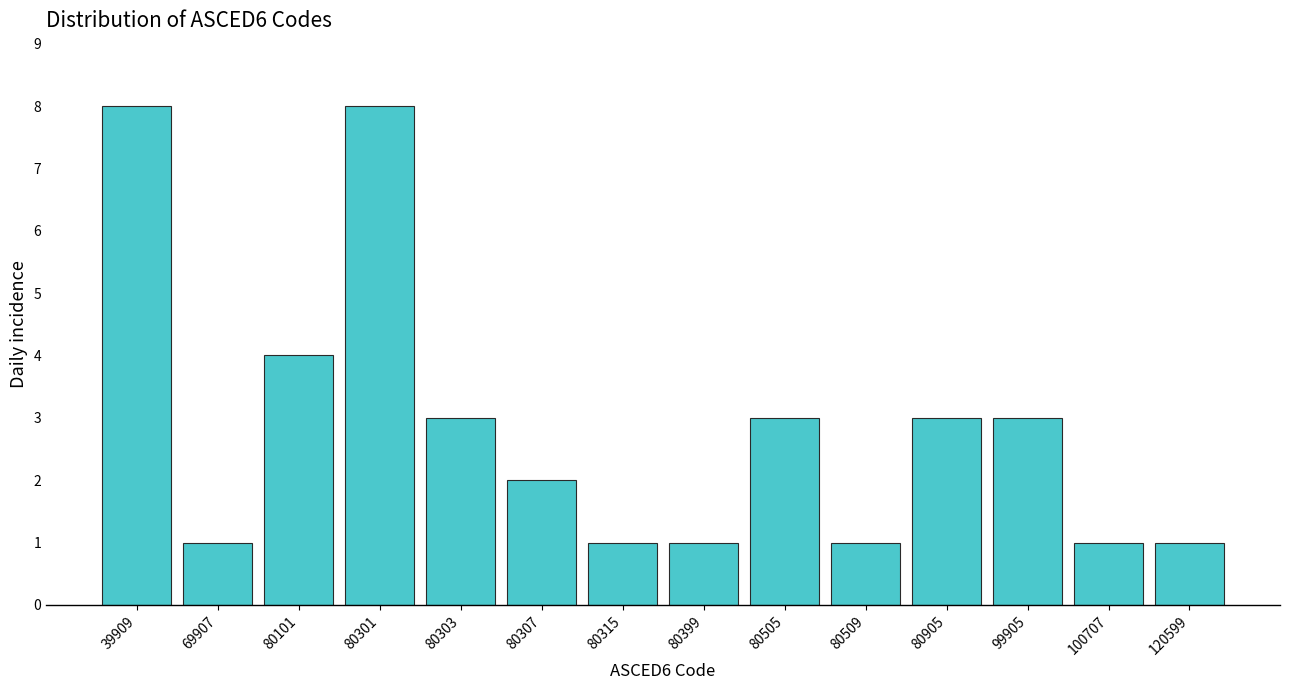

Reading left to right, list all the values displayed in this chart.

8	1	4	8	3	2	1	1	3	1	3	3	1	1